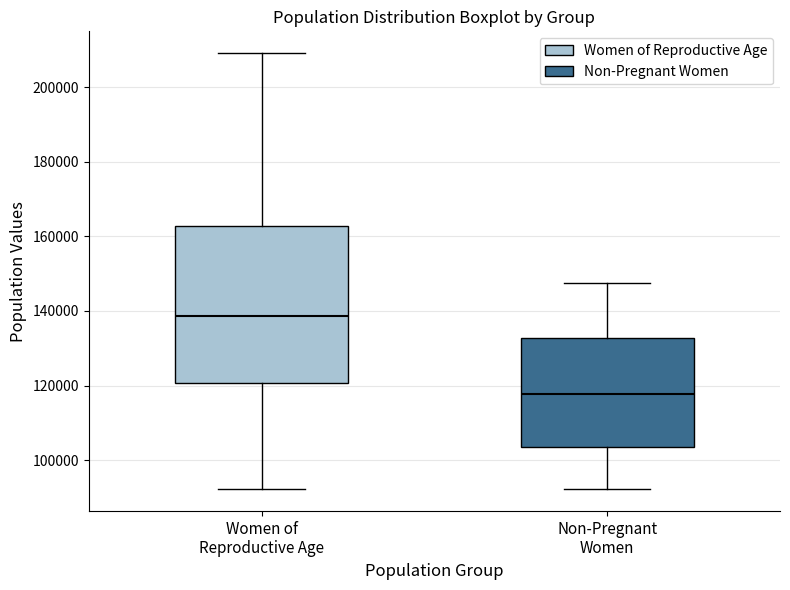

Where does the lower whisker of the box for Non-Pregnant Women end on the y-axis? The values are not printed on the chart, so give them approximately, as read against the axis.

92000